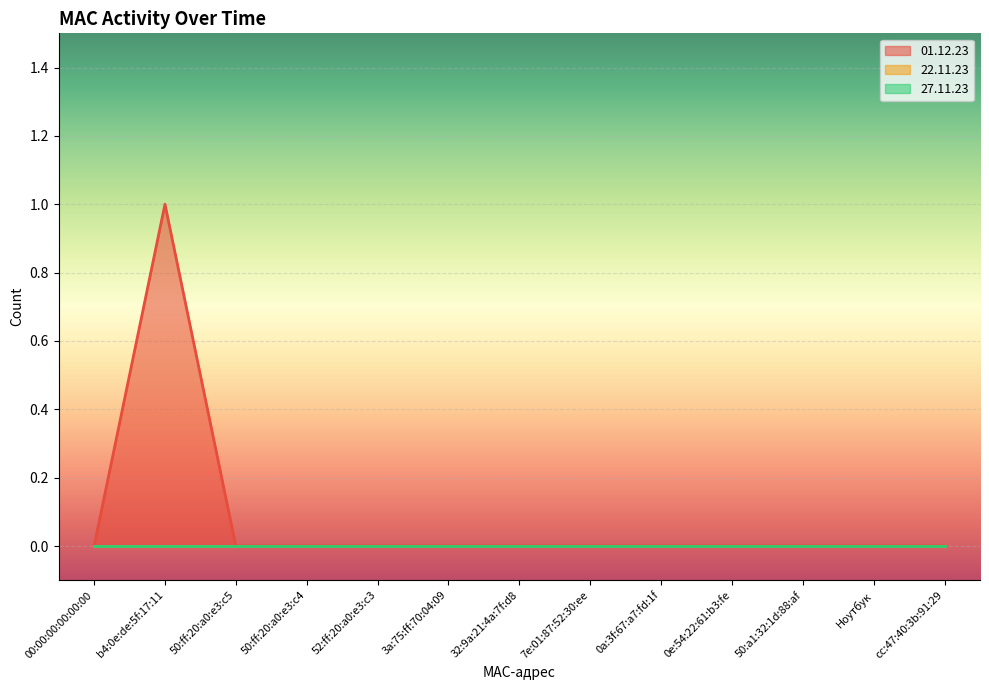

Reading left to right, what are all the values shown in this chart?

01.12.23: 0	1	0	0	0	0	0	0	0	0	0	0	0
22.11.23: 0	0	0	0	0	0	0	0	0	0	0	0	0
27.11.23: 0	0	0	0	0	0	0	0	0	0	0	0	0